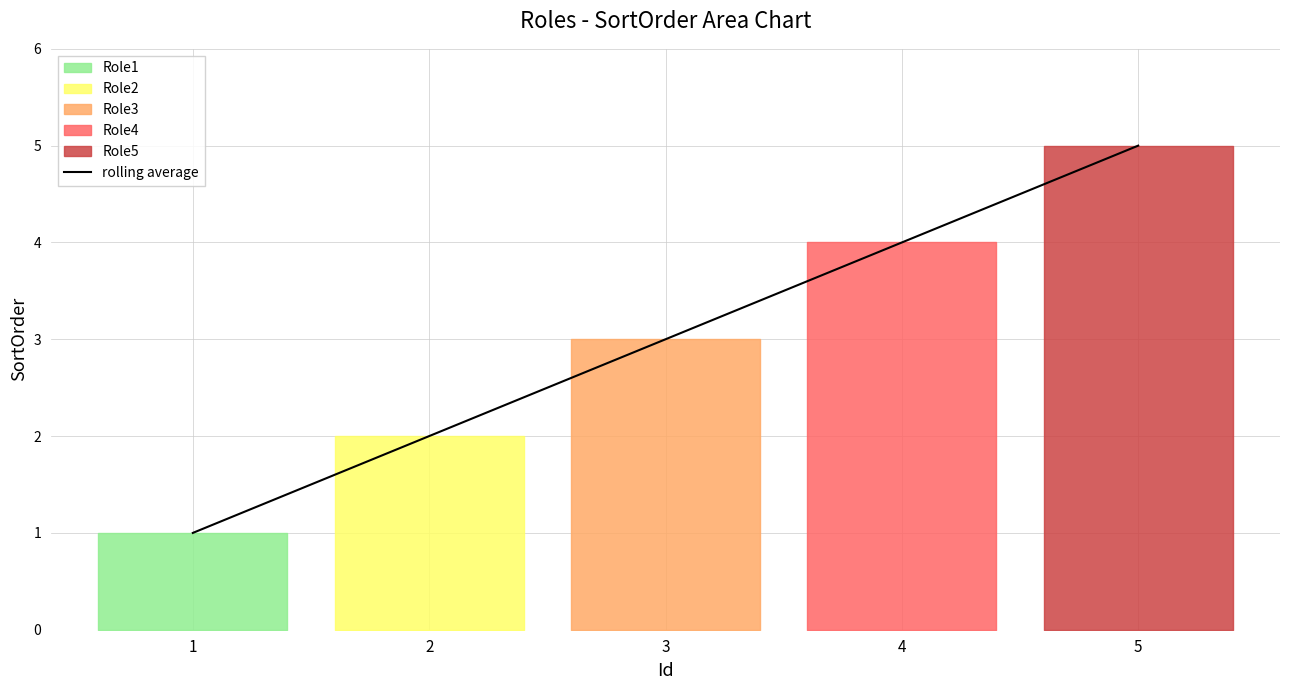

Is it true that the value at 3 is 3?

True